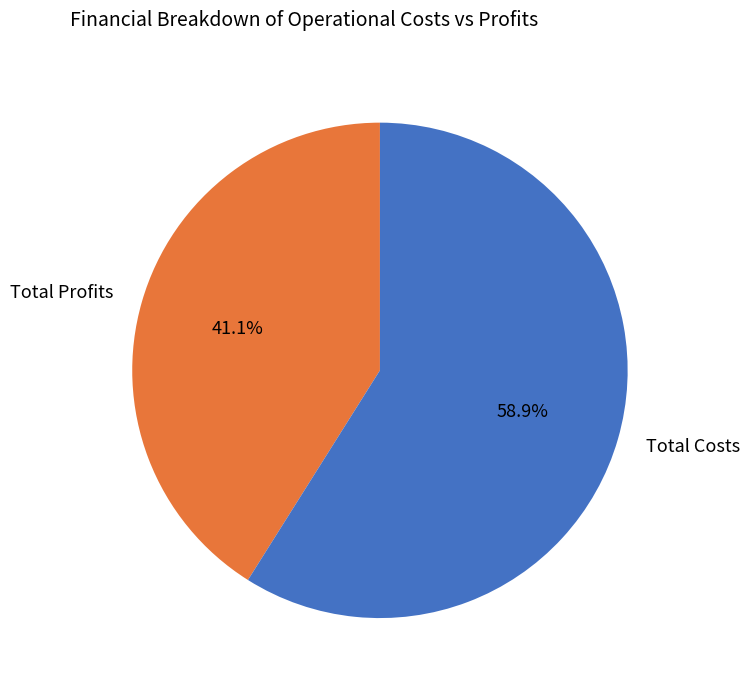

Rank the categories by value from lowest to highest.

Total Profits, Total Costs